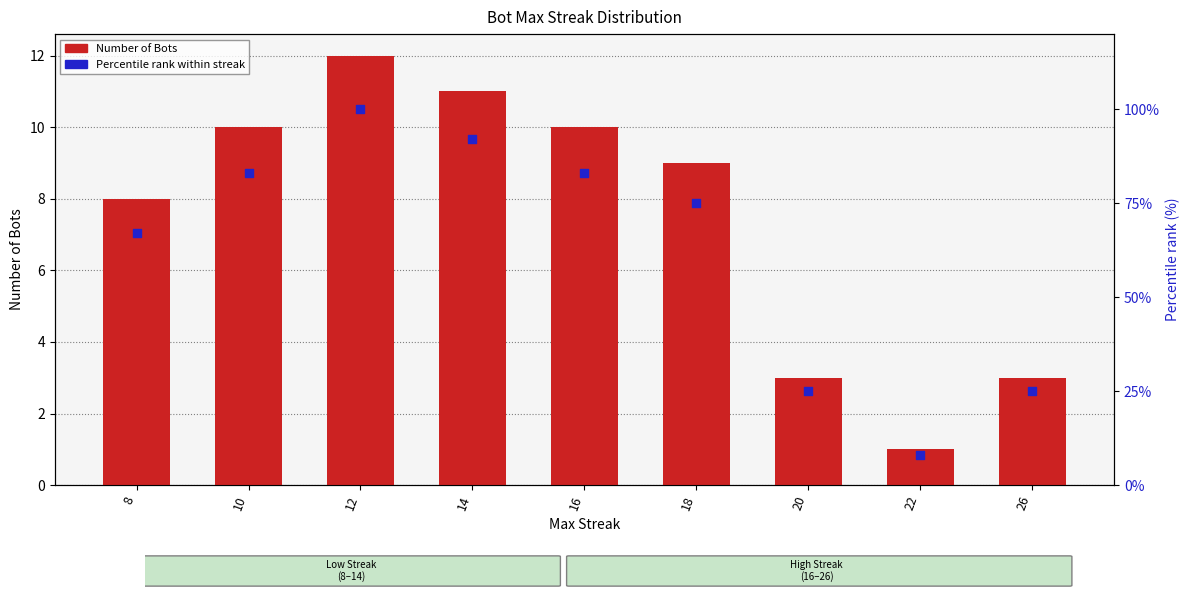

What is the total value across all series at 18?

84